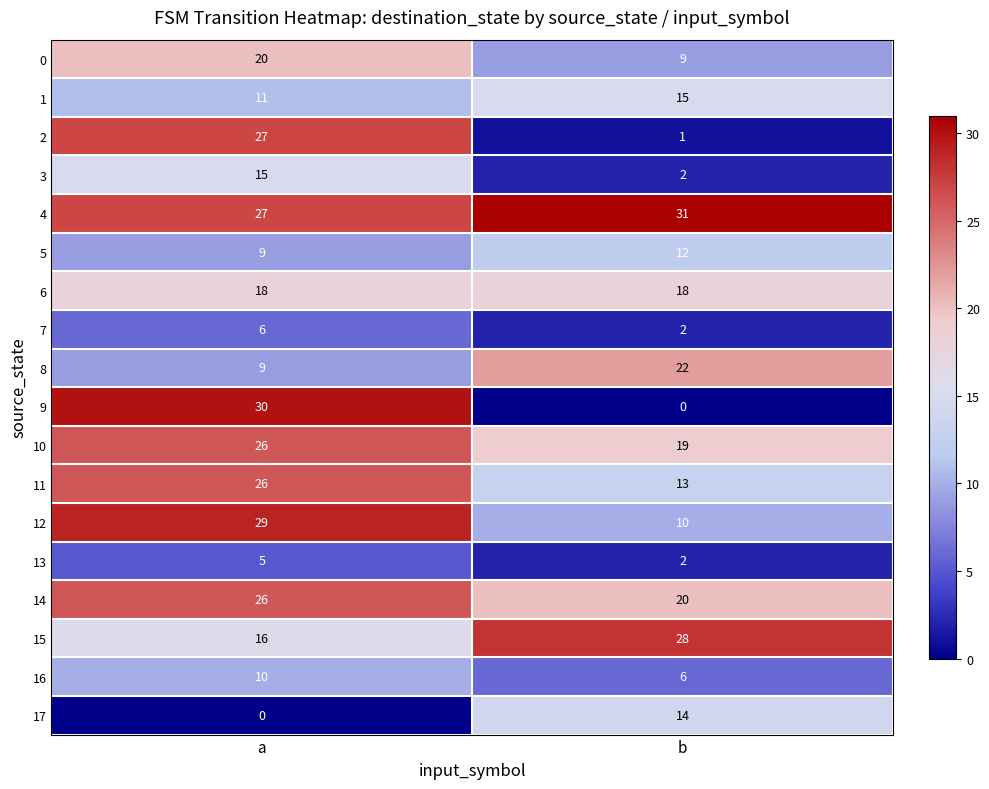

What is the difference between the highest and lowest values at a?

30